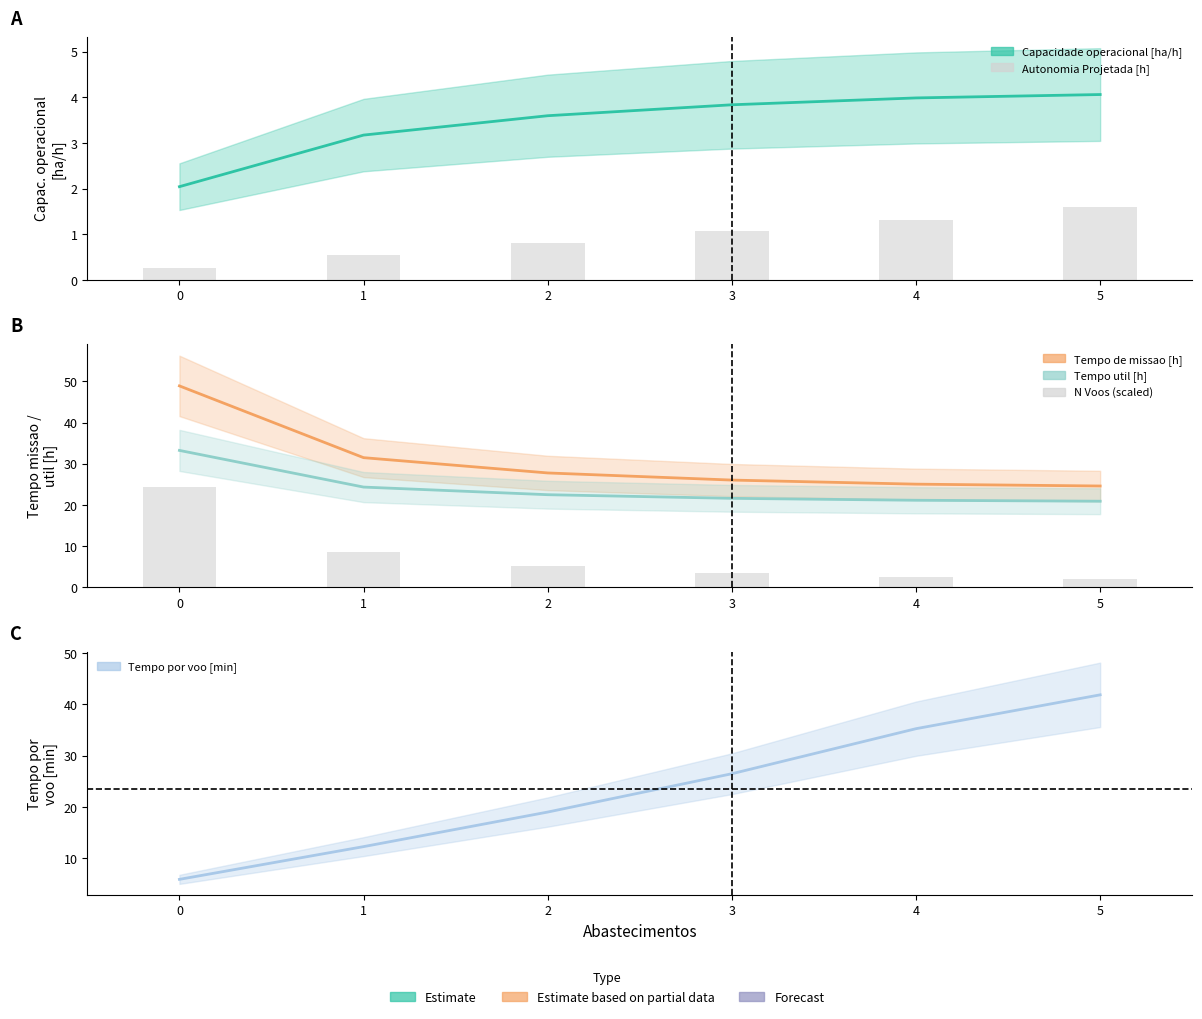

Are the bars grouped side by side (vs. stacked)?

Yes